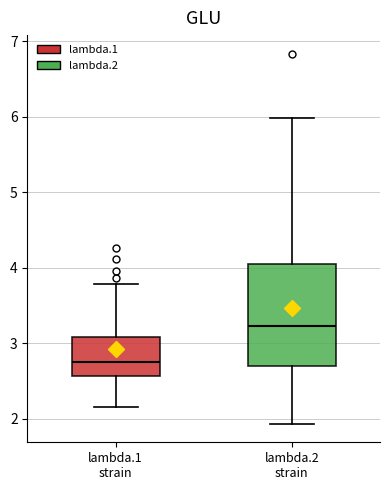

Comparing the boxes themselves (not the whiskers), which one is the tallest?

lambda.2 strain